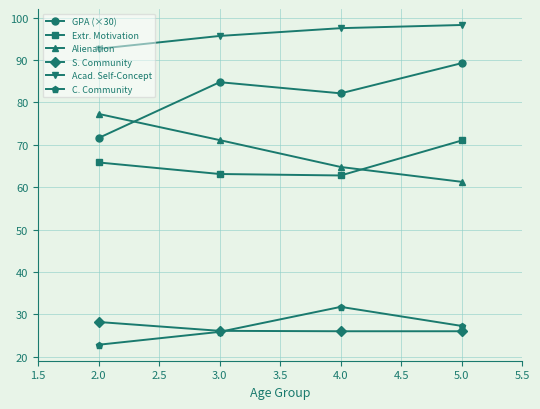

What is the value of the S. Community point at the 4th from the left?

26.0